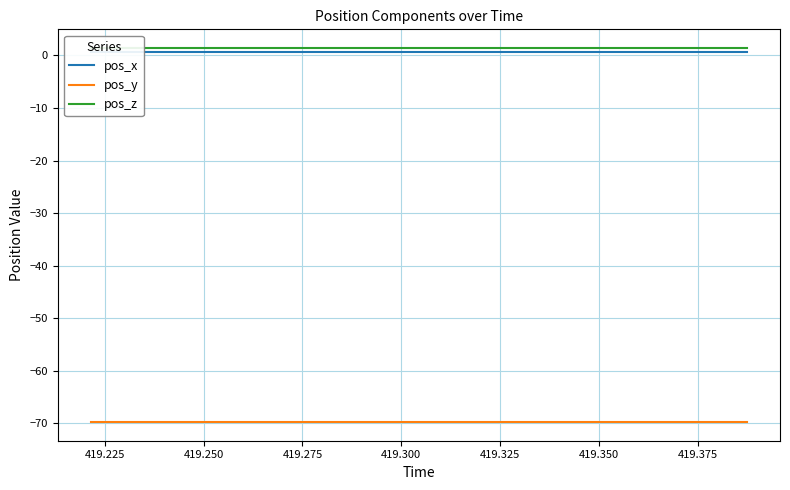

What is the minimum value for pos_y?

-69.7